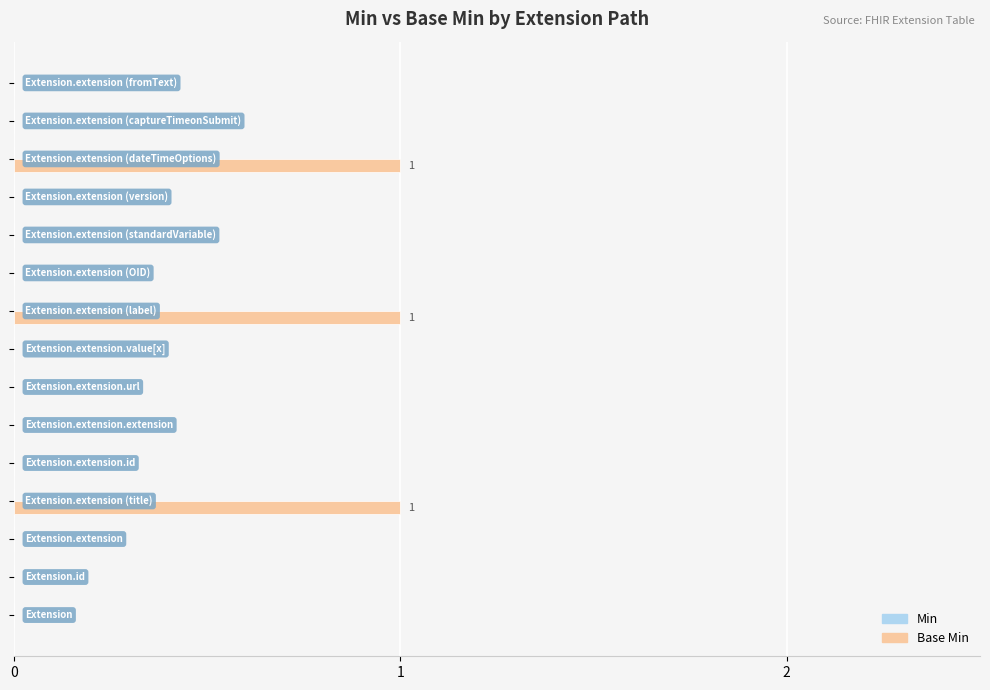

What is the sum of all values?

3